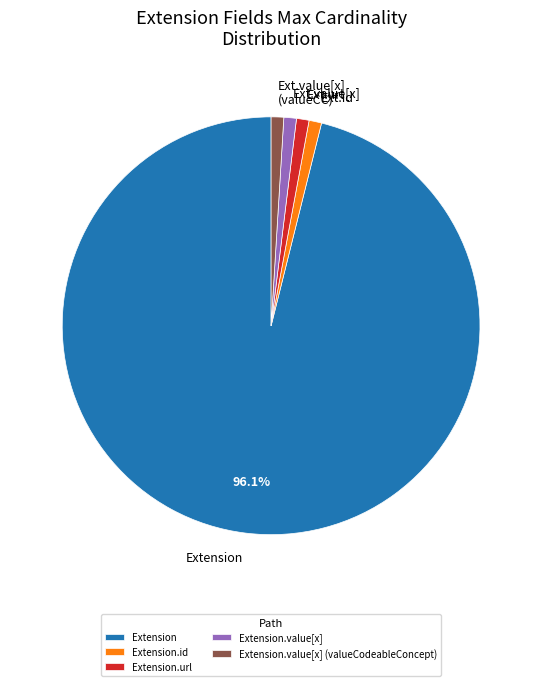

Which slice is the largest?

Extension